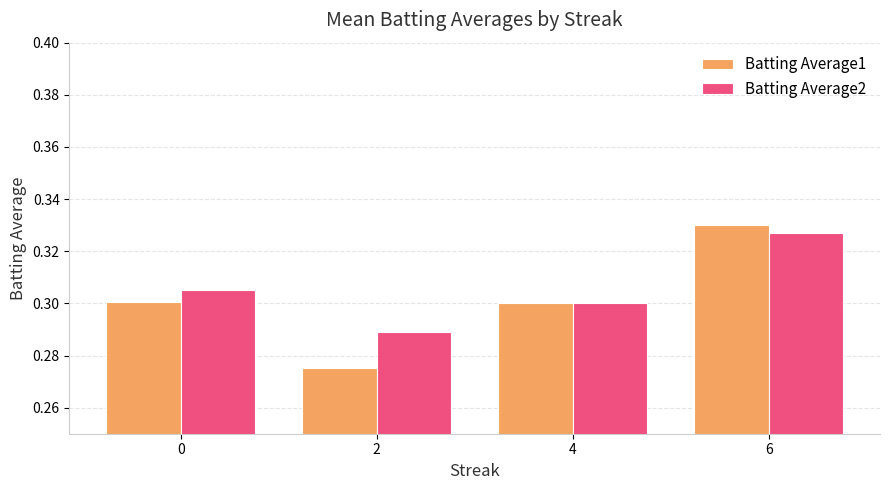

Is the value of Batting Average2 at 0 greater than the value of Batting Average1 at 4?

Yes